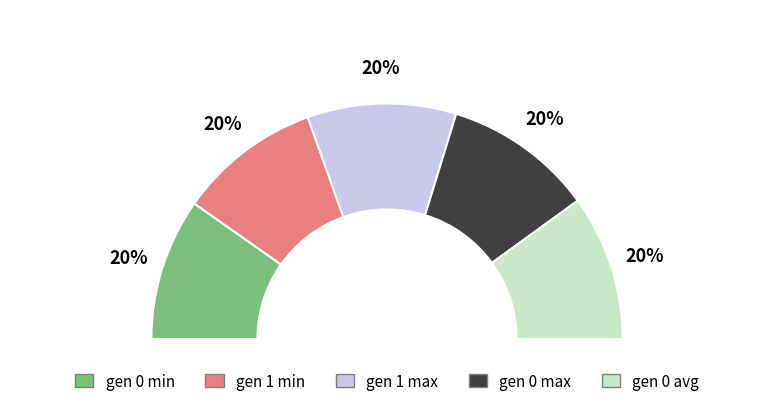

Does any single category account for the majority?

No